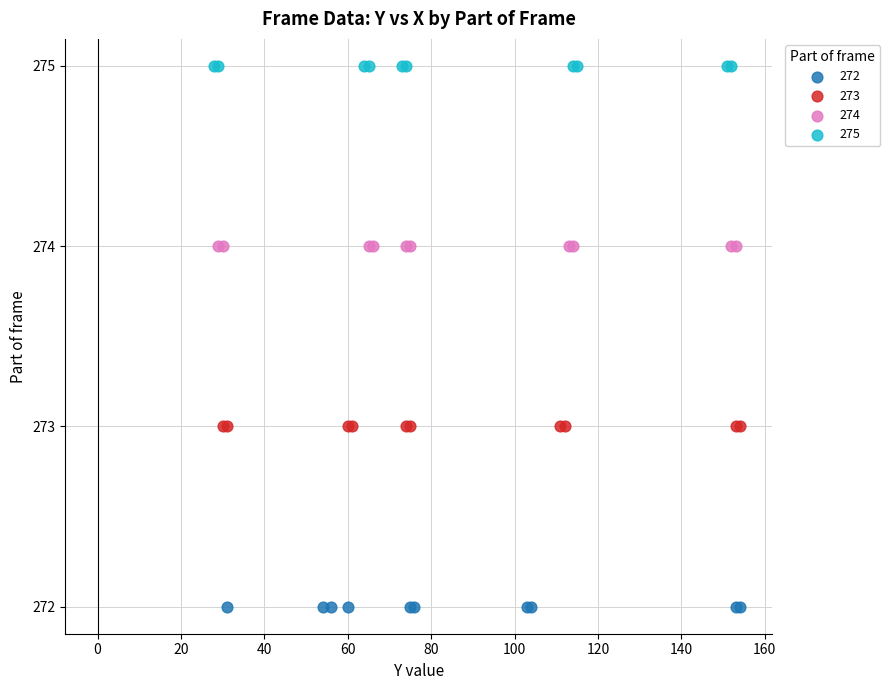

Which series contains the highest Y value?

275